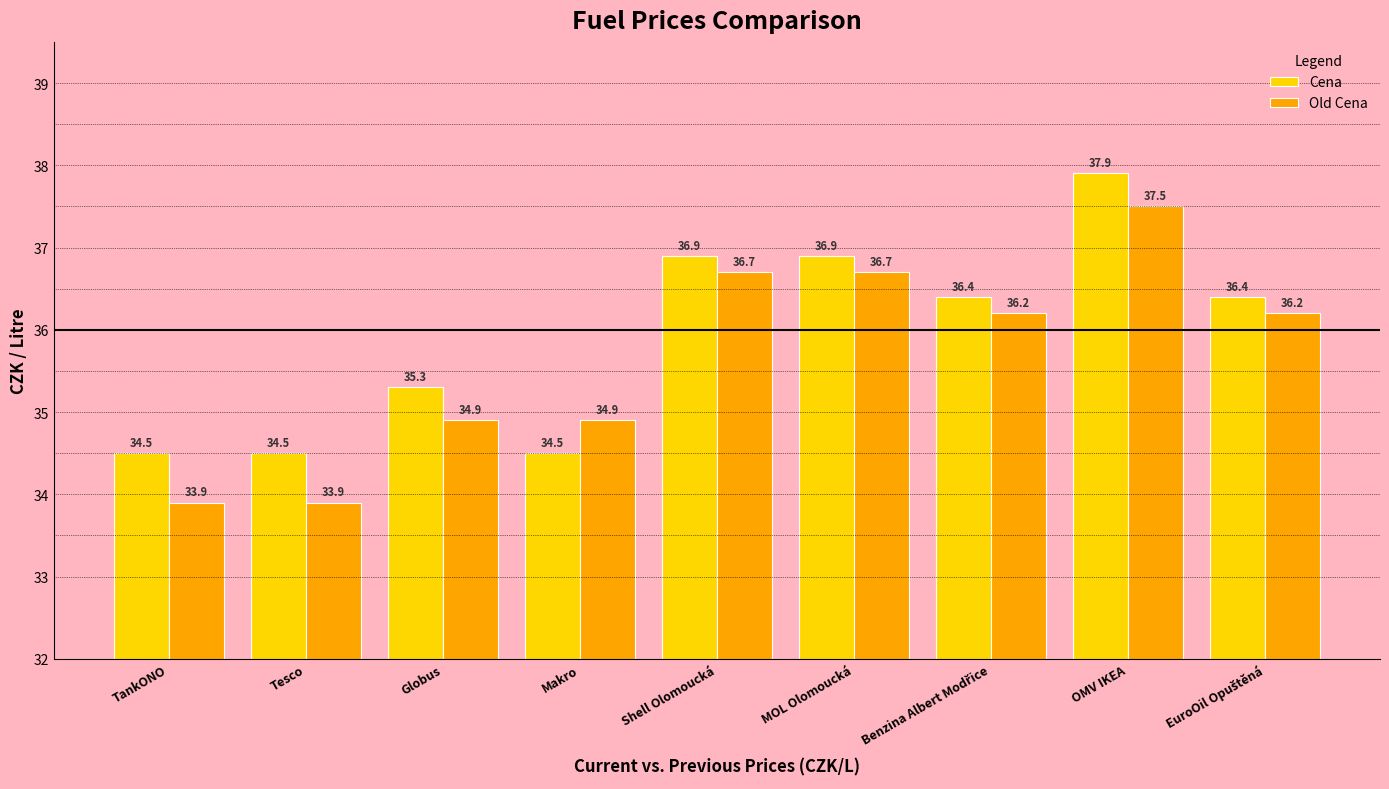

Is the value of Cena at OMV IKEA greater than the value of Old Cena at Tesco?

Yes